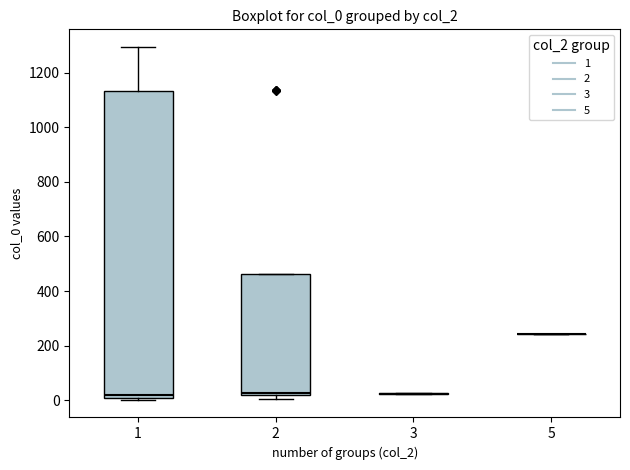

Comparing the boxes themselves (not the whiskers), which one is the tallest?

1